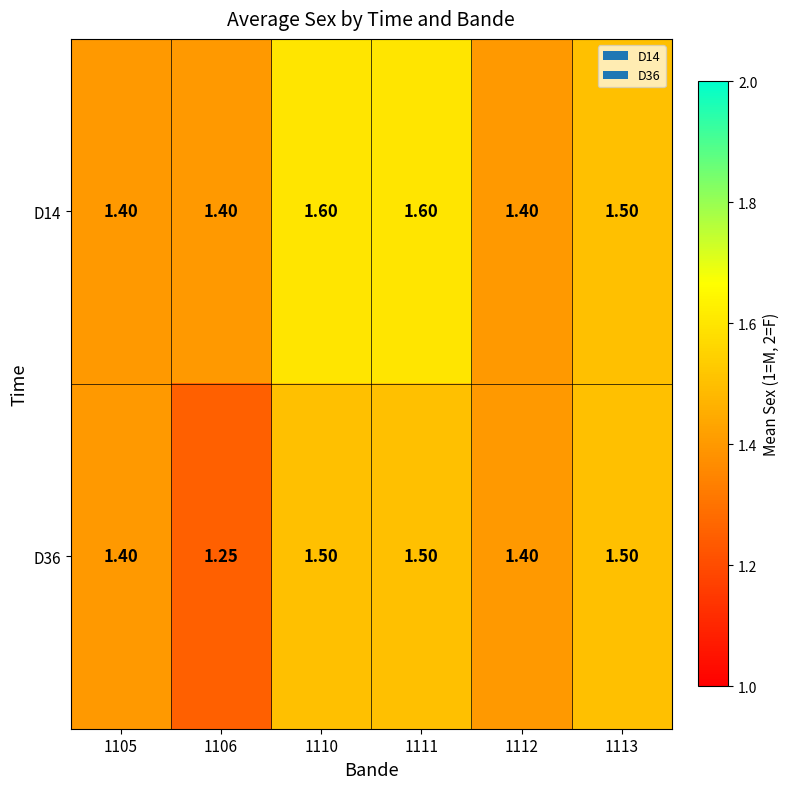

What is the difference between the highest and lowest values at 1111?

0.1